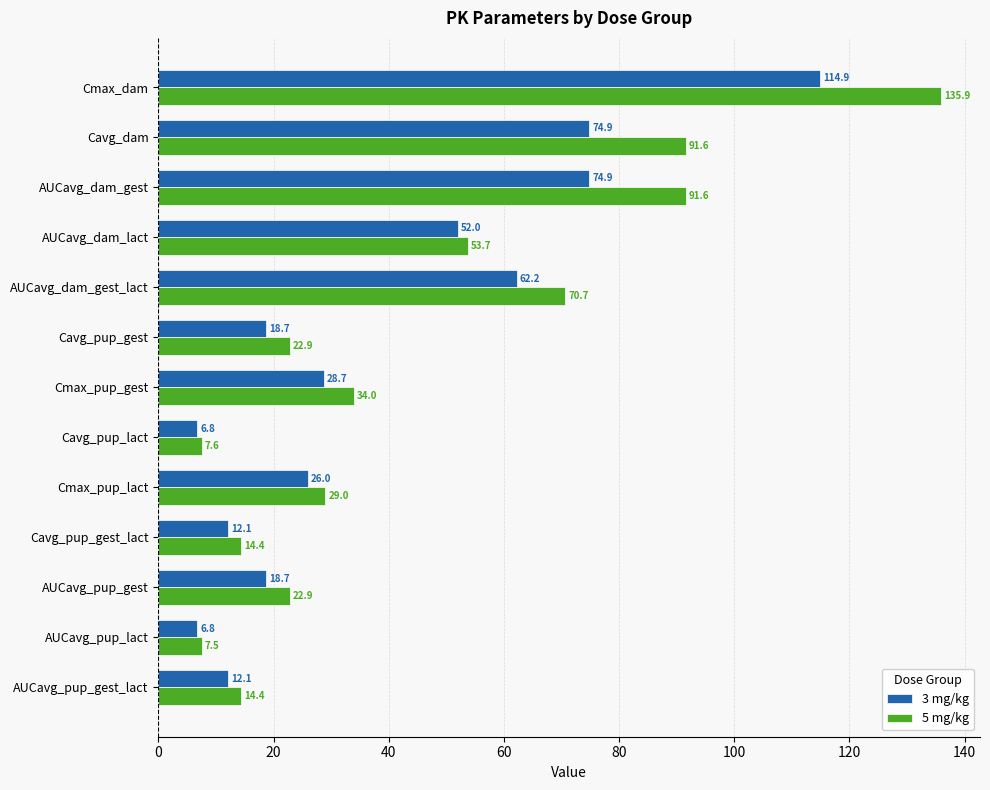

How many series are shown in this chart?

2